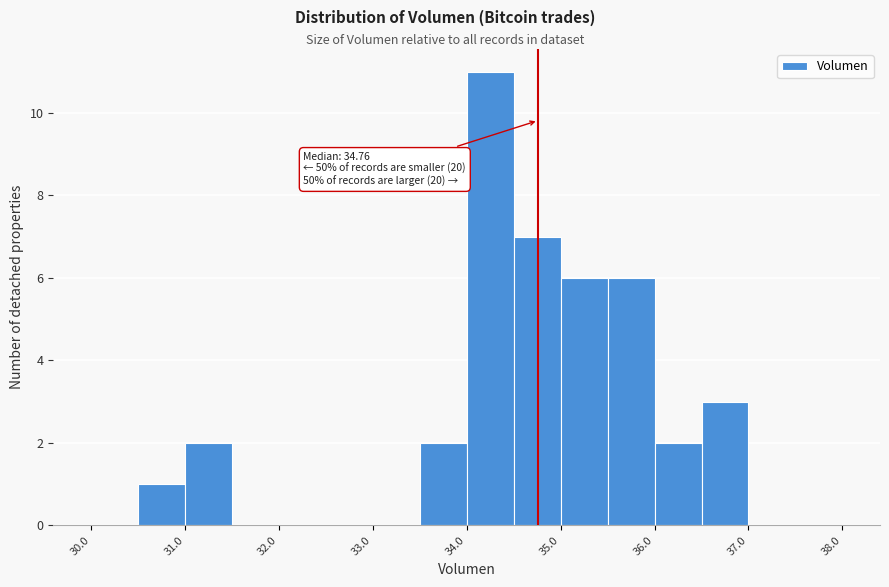

Over which range of the x-axis is the bar tallest?

34.0 to 34.5